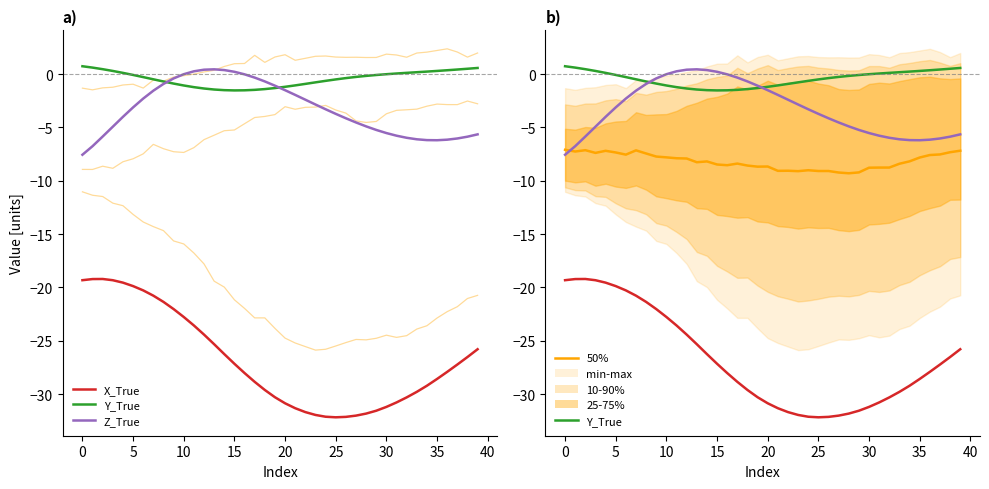

Does the chart display data point markers on the line(s)?

No